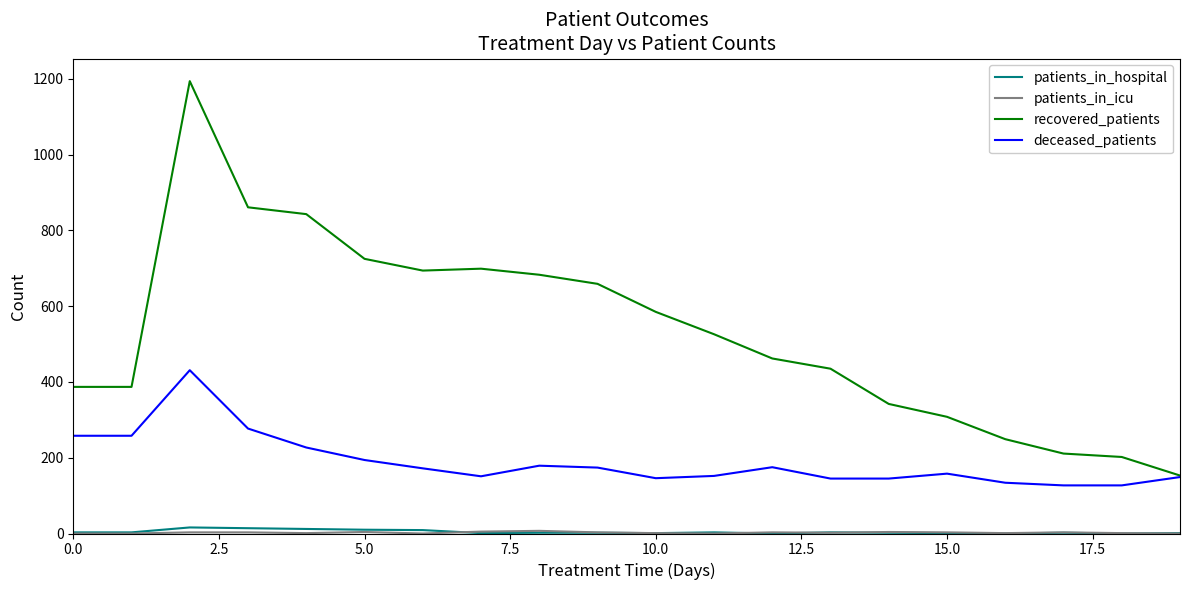

Is this an area chart (filled region under the line)?

No